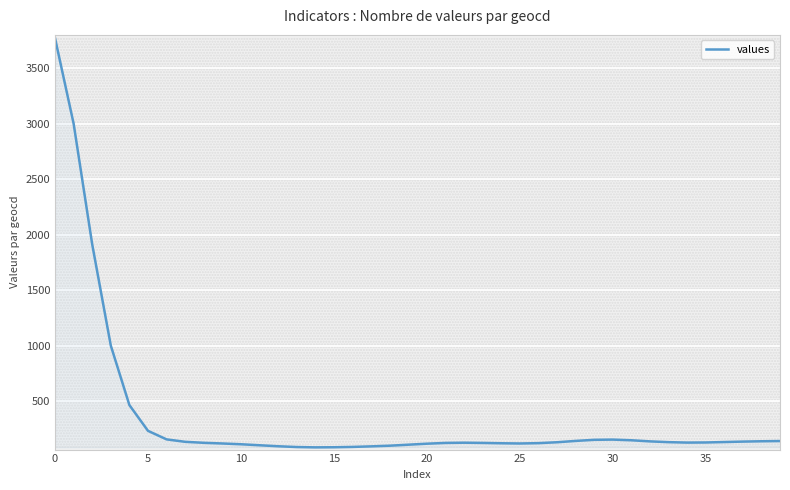

What is the maximum value shown in the chart?

3772